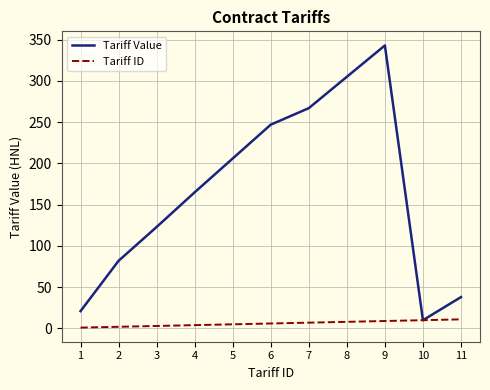

Which category has the highest value in the Tariff Value series?

9